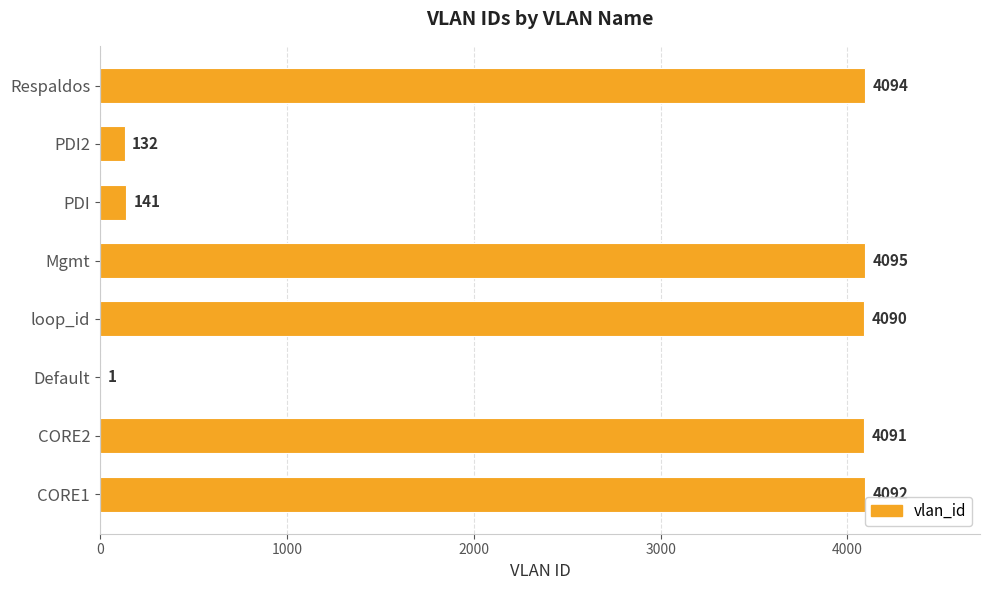

How many distinct data groups are displayed?

1